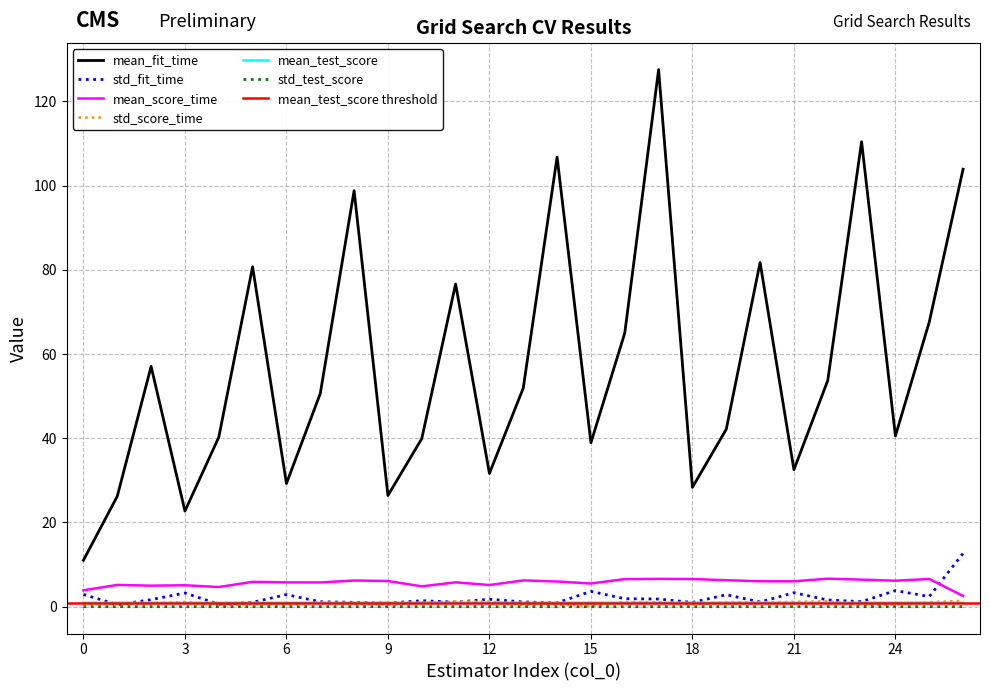

What are all the series names shown in the legend?

mean_fit_time, std_fit_time, mean_score_time, std_score_time, mean_test_score, std_test_score